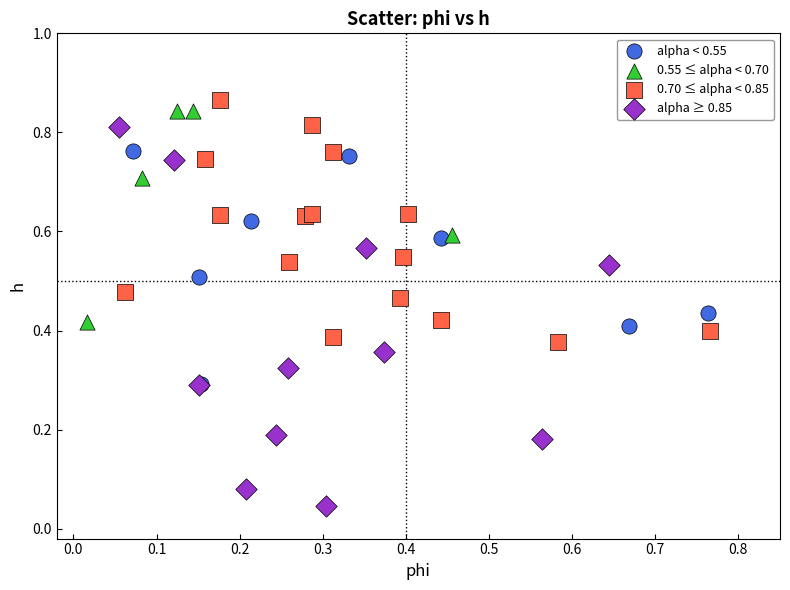

Which series has the largest Y range (max minus min)?

alpha ≥ 0.85